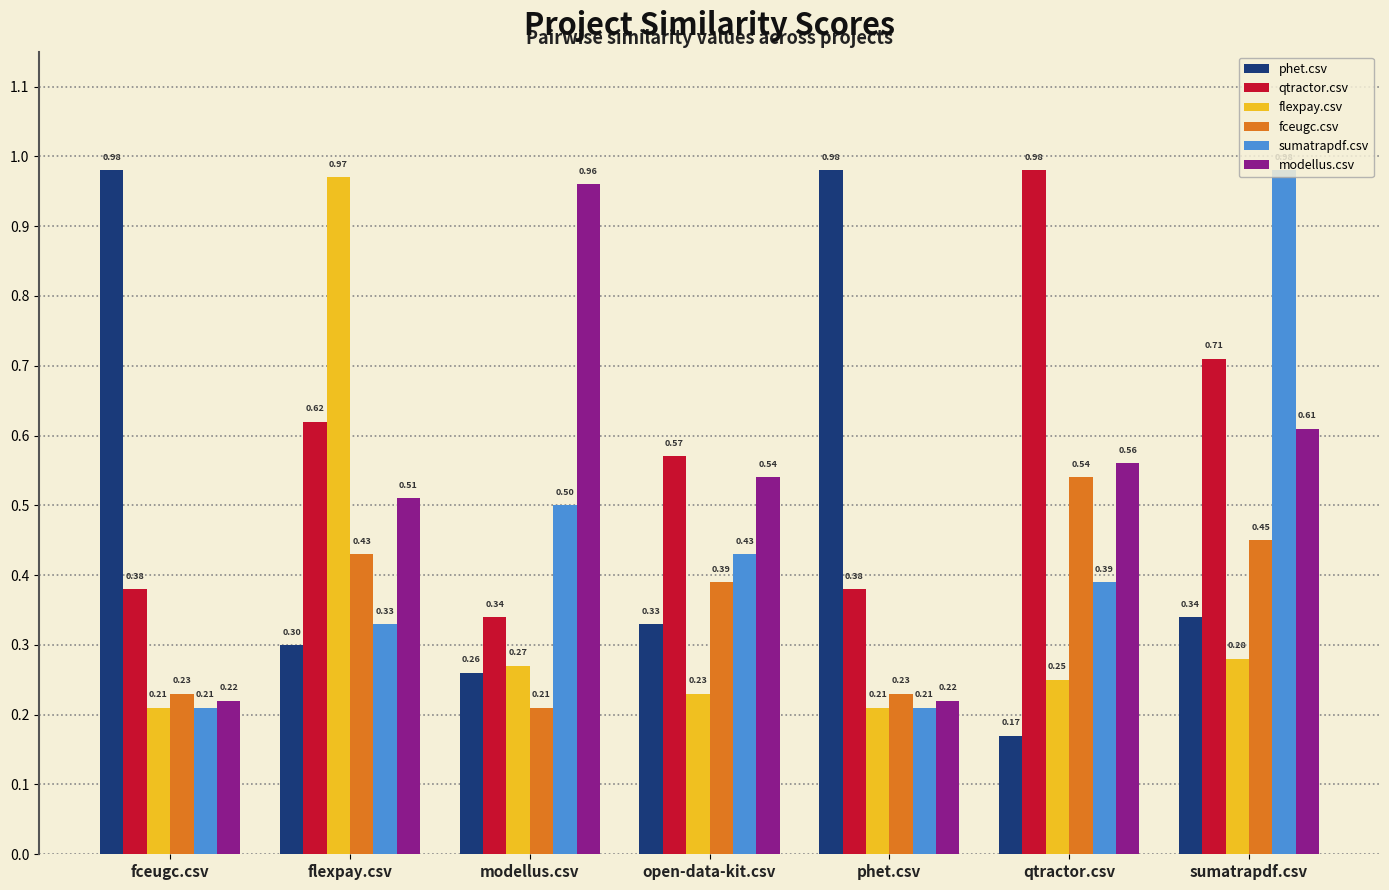

Which series has the widest spread of values?

phet.csv